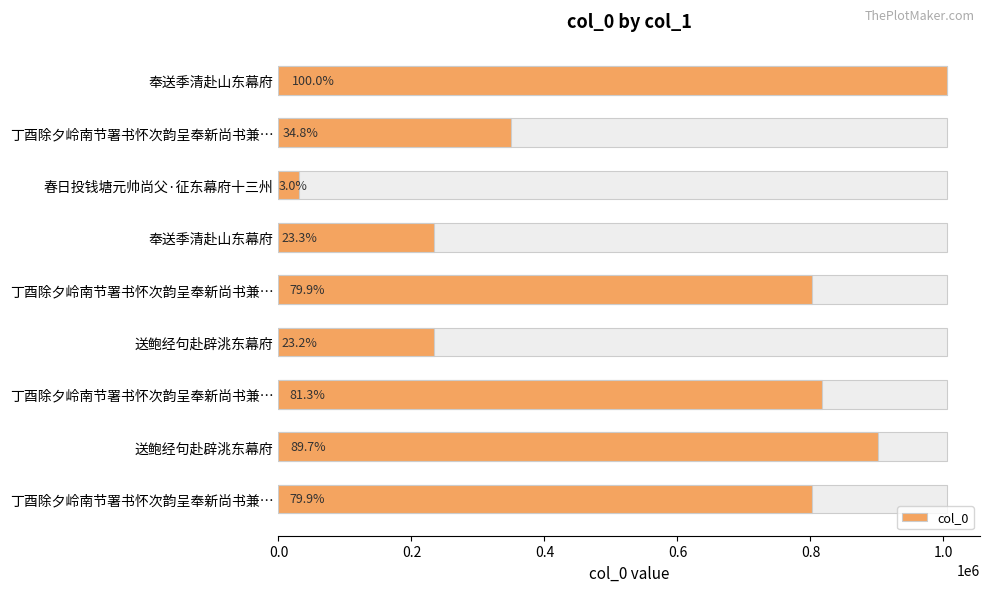

Does the chart contain any negative values?

No